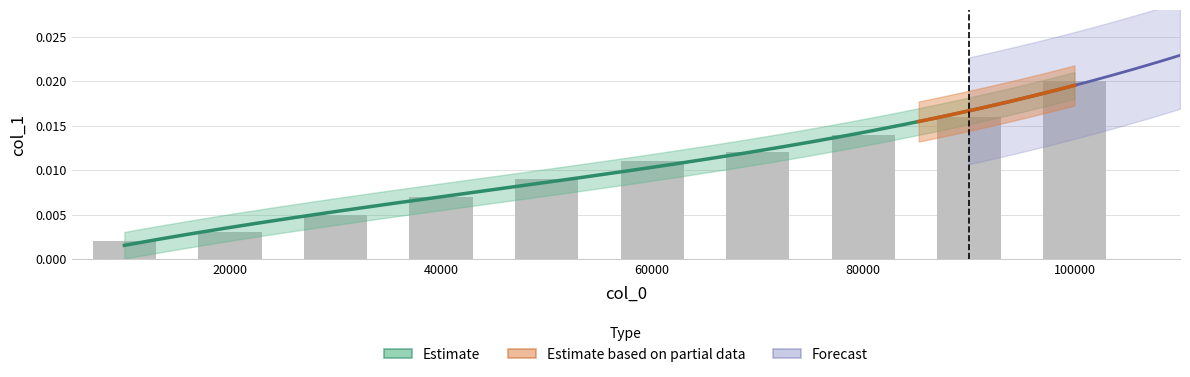

List the labels in order of value, smallest first.

10000, 20000, 30000, 40000, 50000, 60000, 70000, 80000, 90000, 100000